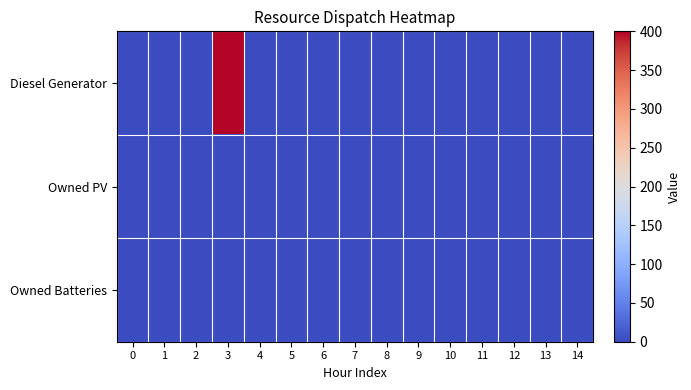

Which series has the largest total across all categories?

Diesel Generator